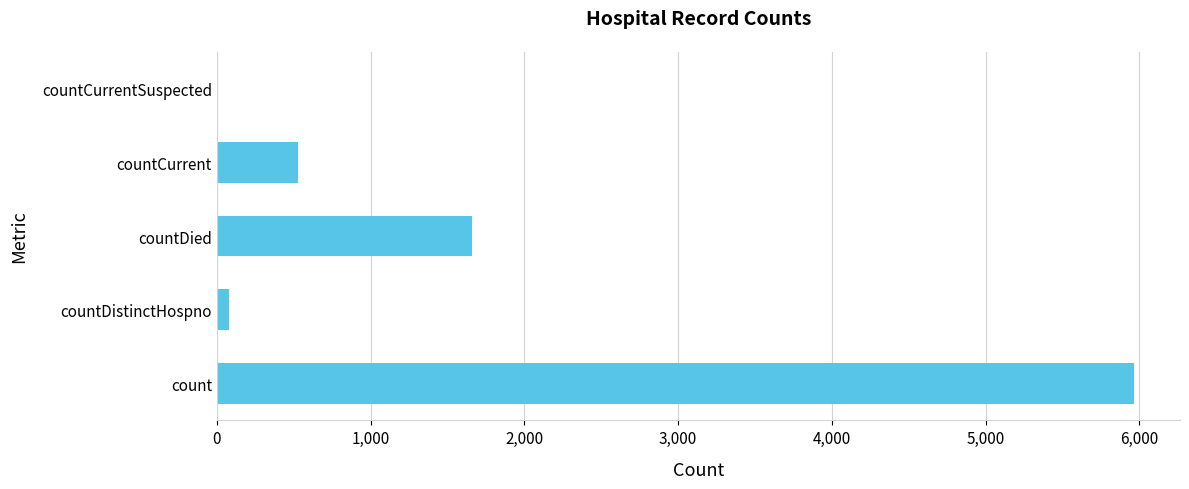

How many values are above zero?

4